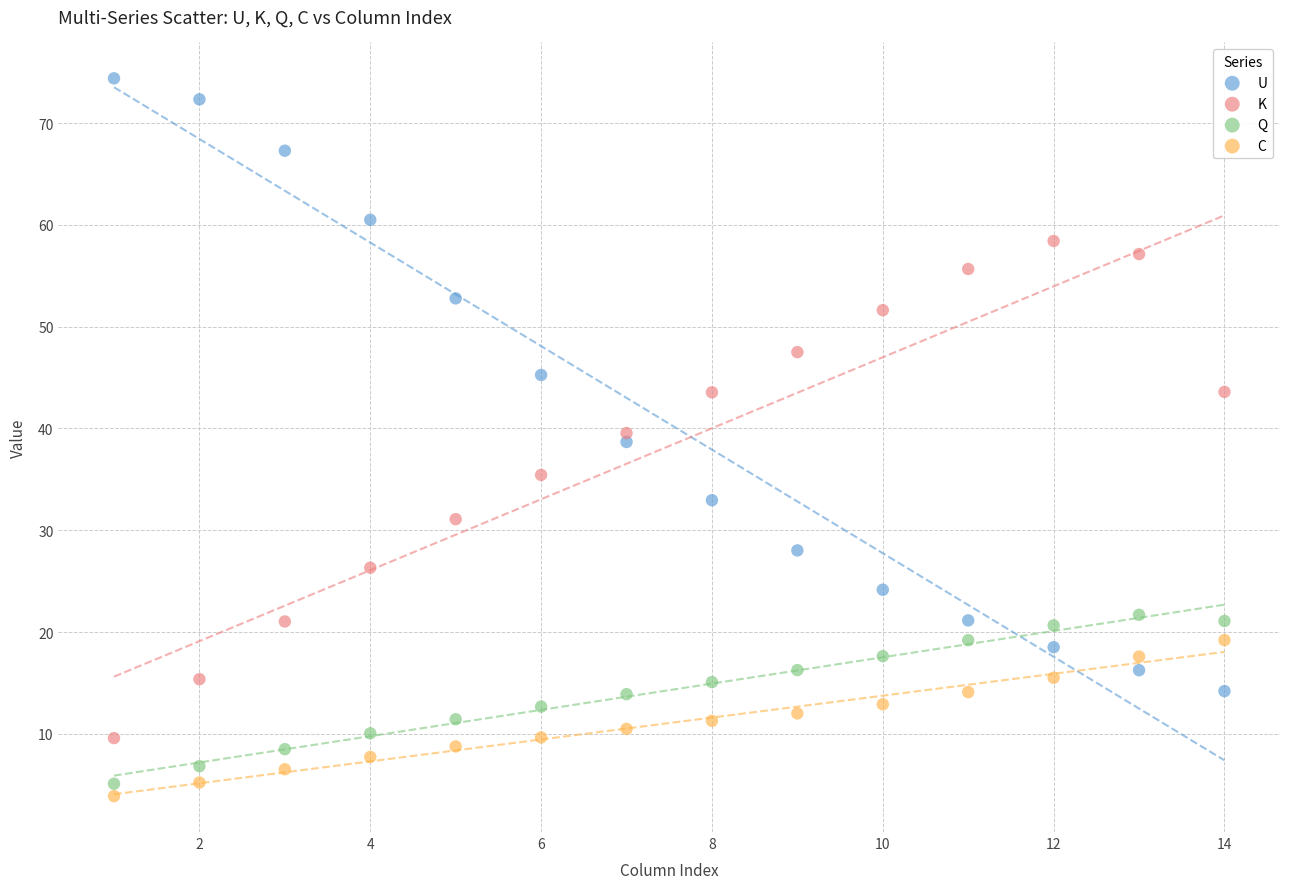

Across all data points, what is the range of X values (max minus min)?

13.0